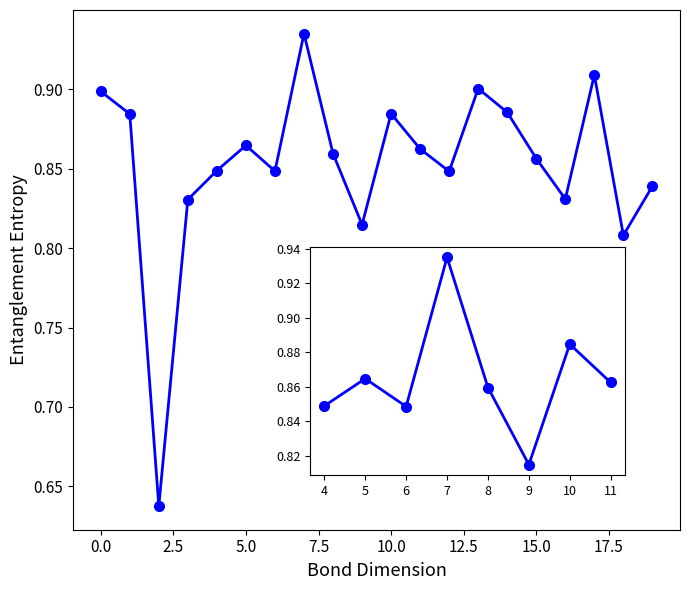

What is the sum of all values?

17.0